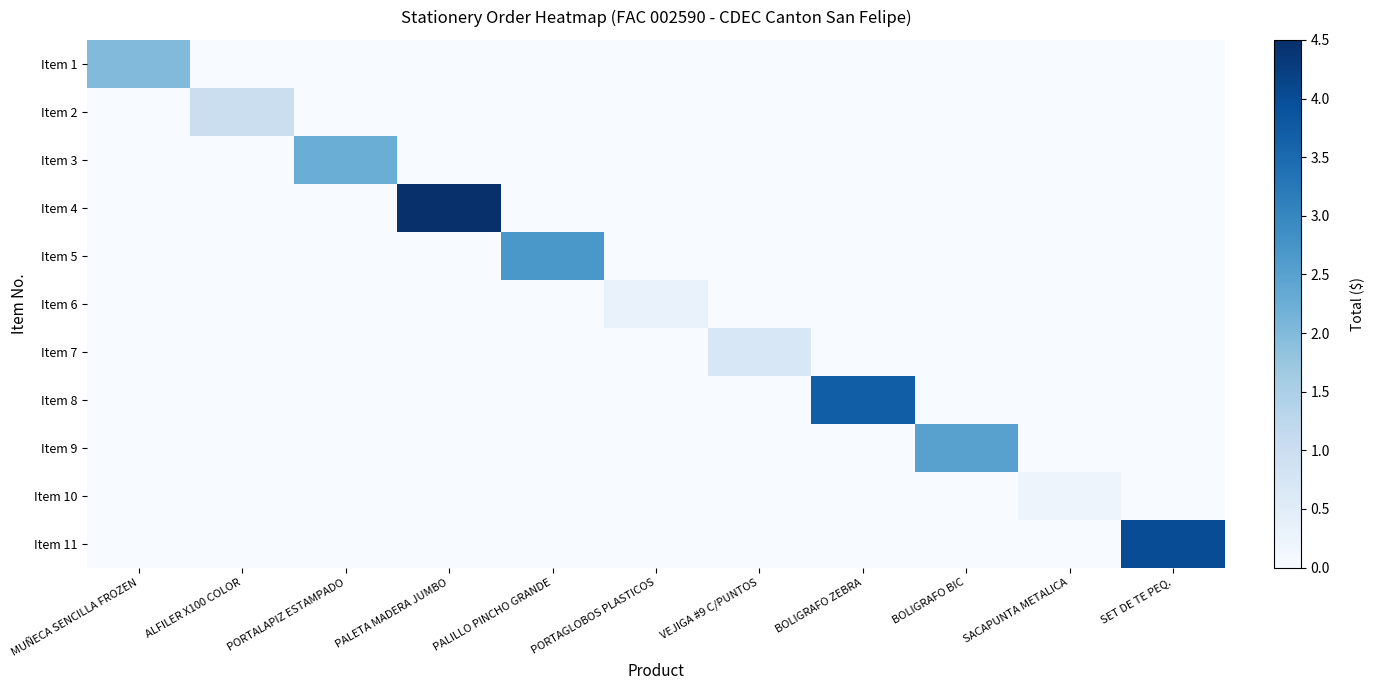

Which series has the largest total across all categories?

Item 4